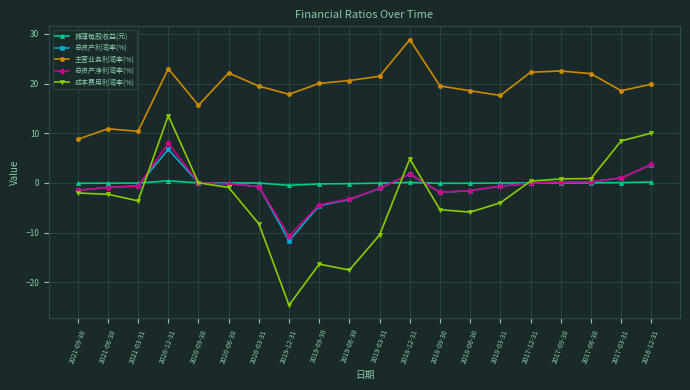

True or false: 总资产净利润率(%) has more than 0 points higher than both neighbors.

True